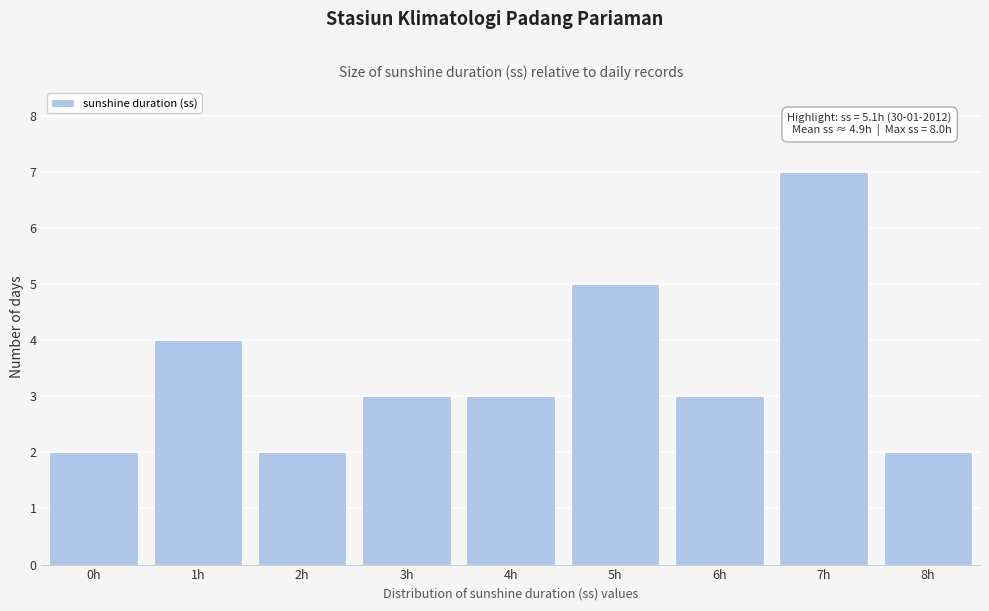

Reading left to right, list all the values displayed in this chart.

0h=2	1h=4	2h=2	3h=3	4h=3	5h=5	6h=3	7h=7	8h=2